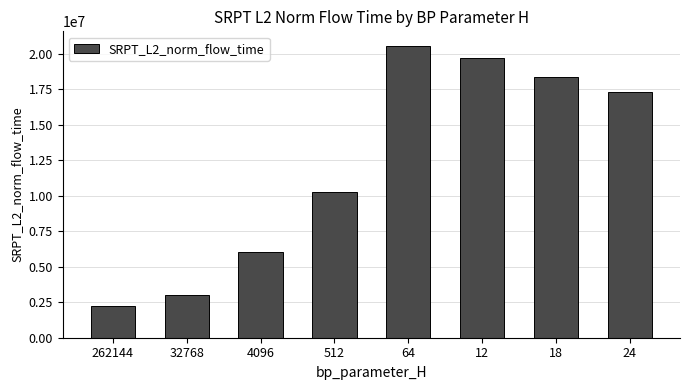

Where is the data nearest to the value 11413285?

512